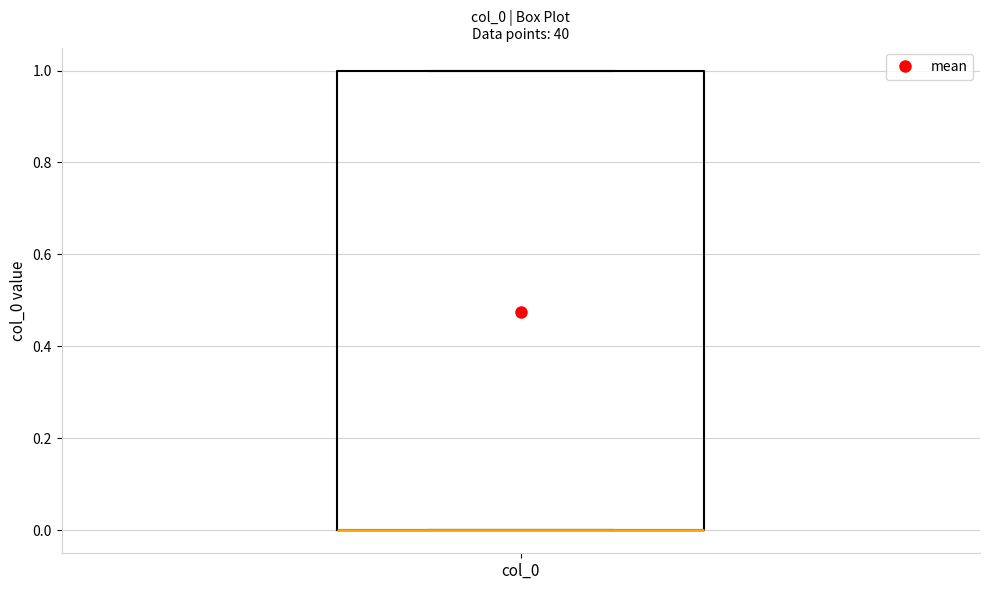

Where is the upper edge of the box for col_0 on the y-axis? The values are not printed on the chart, so give them approximately, as read against the axis.

1